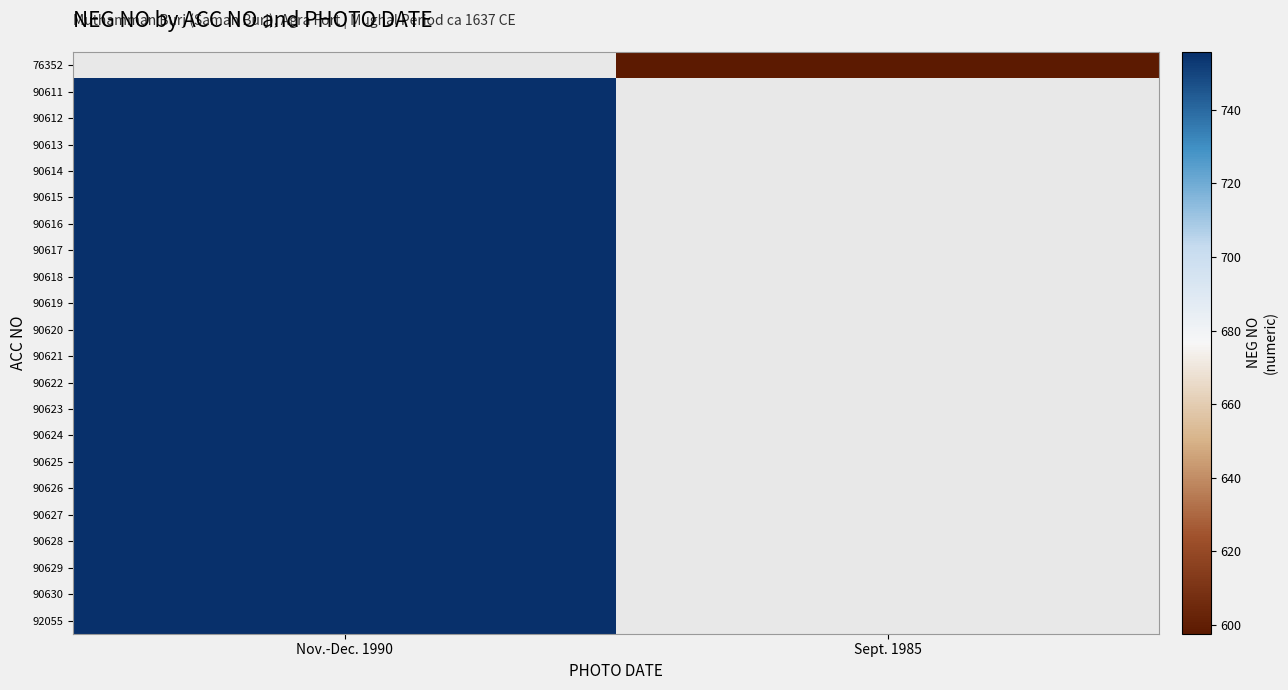

How many values in 90612 are above zero?

1